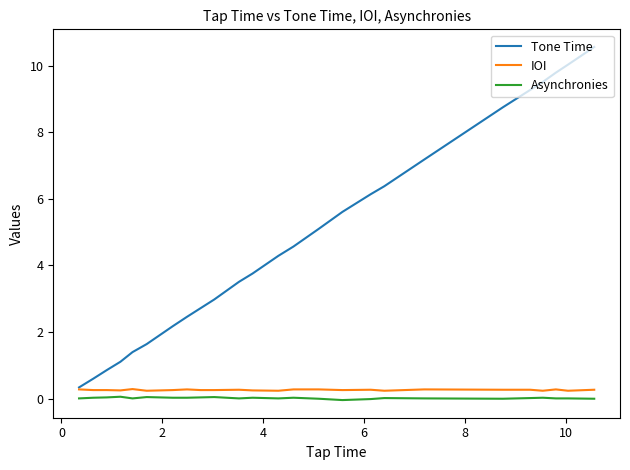

True or false: Tone Time and Asynchronies cross at least once.

False